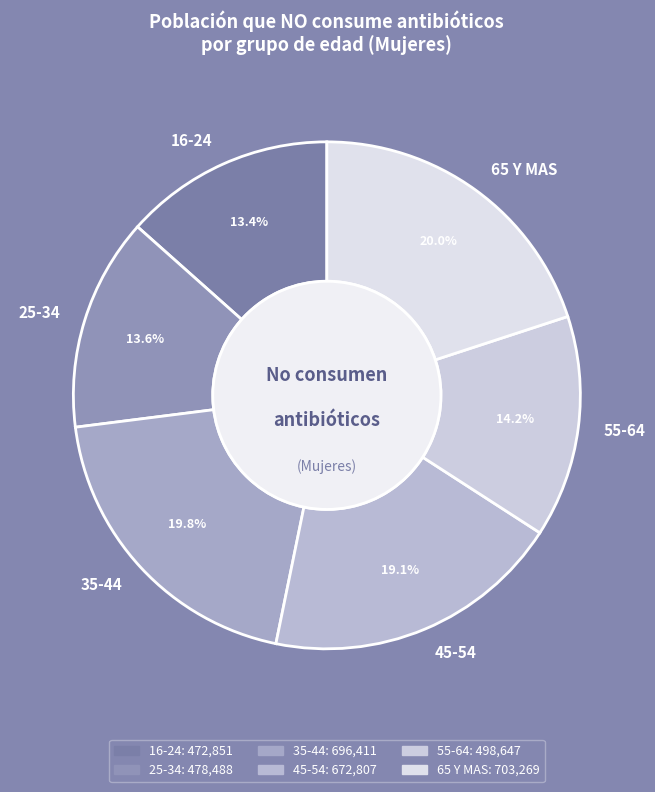

Count the number of slices in the pie.

6